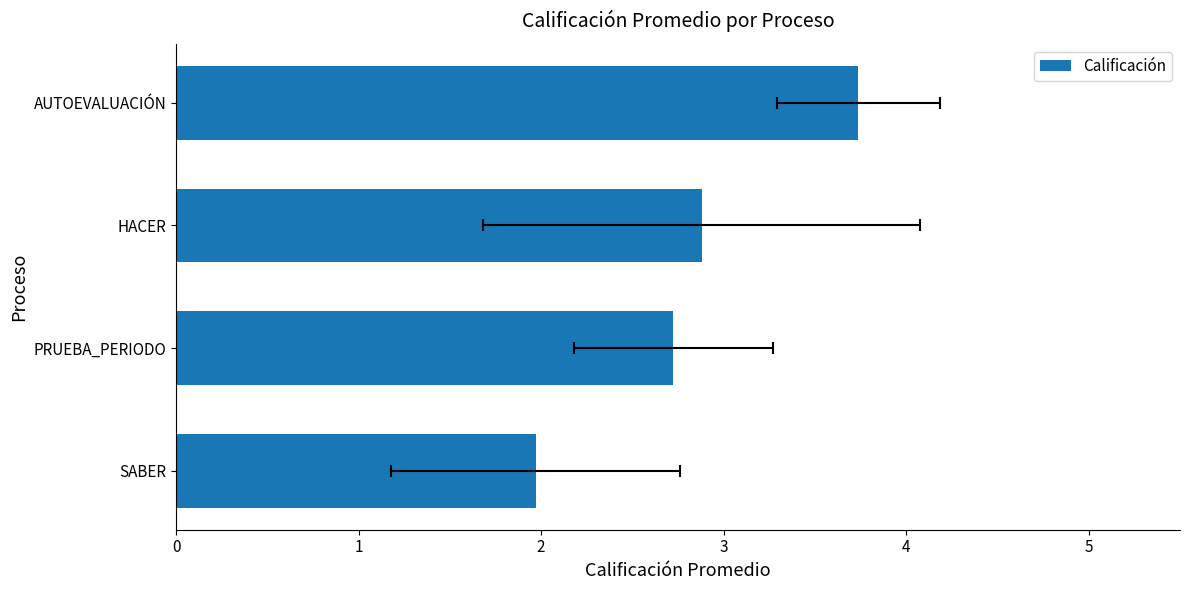

What value does the data have at HACER?

2.9